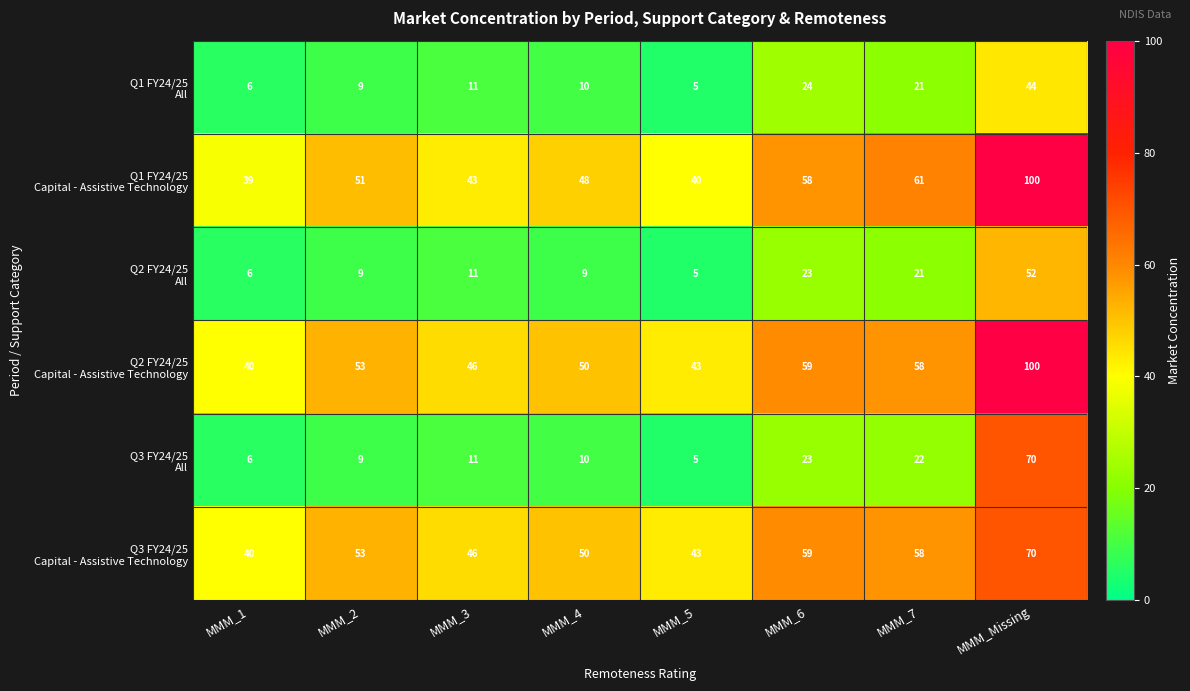

What is the difference between the highest and lowest values at MMM_3?

35